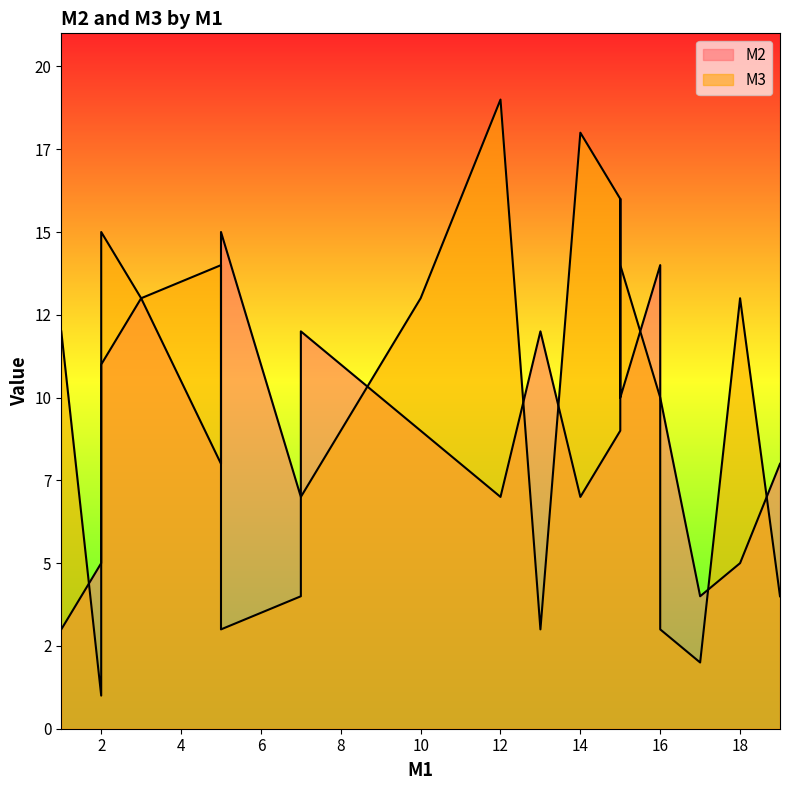

In M3, how many points are higher than both neighbors (excluding endpoints)?

7